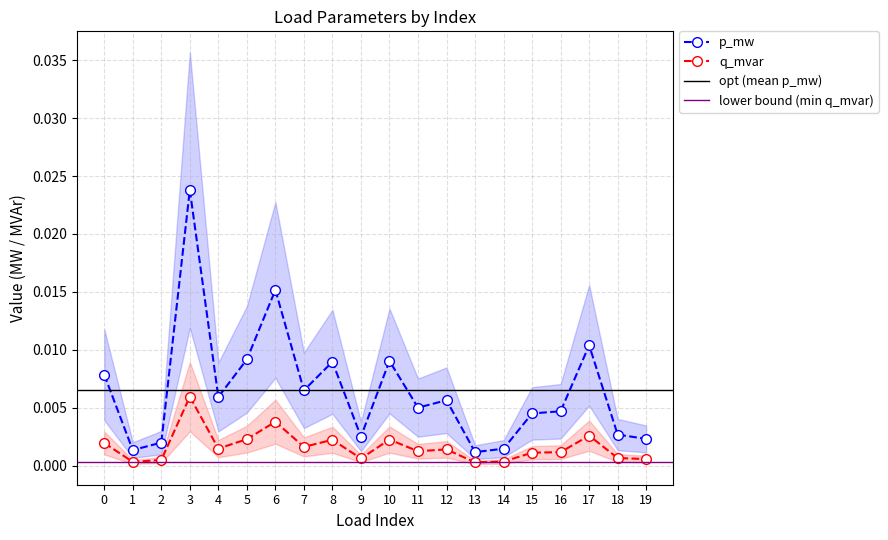

Is it true that p_mw equals 0.0 at 17?

True